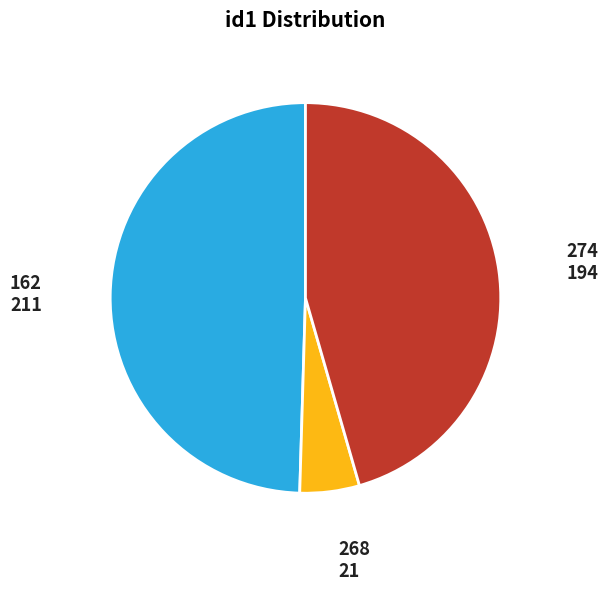

Is there a majority slice in this chart?

No